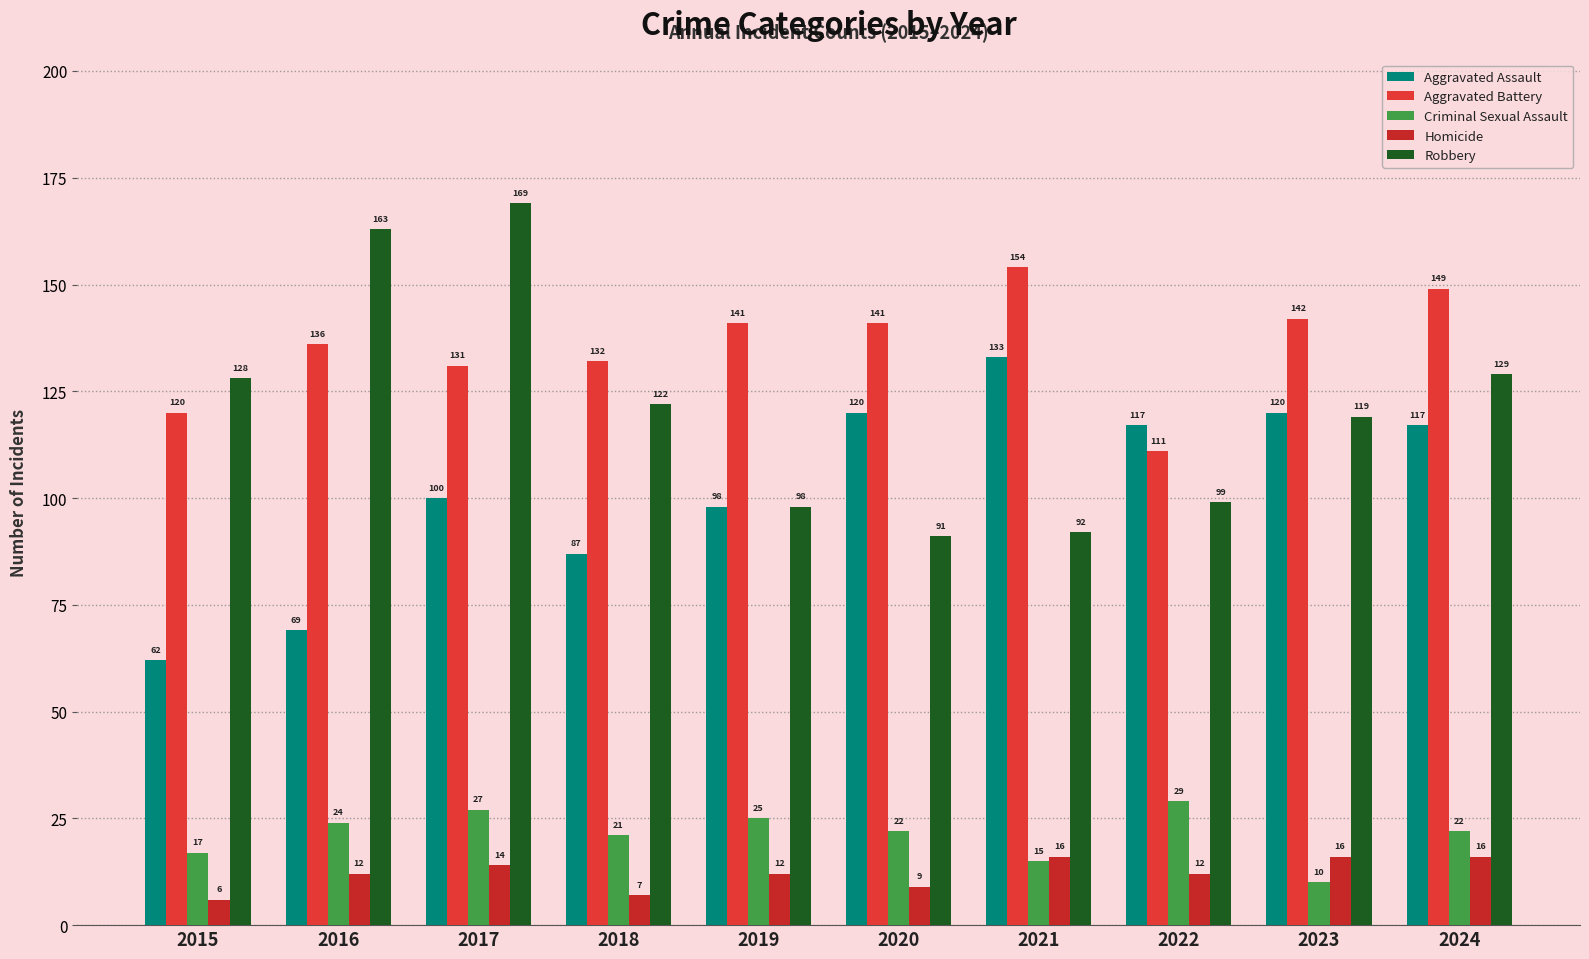

Reading left to right, list all the values displayed in this chart.

Aggravated Assault: 62	69	100	87	98	120	133	117	120	117
Aggravated Battery: 120	136	131	132	141	141	154	111	142	149
Criminal Sexual Assault: 17	24	27	21	25	22	15	29	10	22
Homicide: 6	12	14	7	12	9	16	12	16	16
Robbery: 128	163	169	122	98	91	92	99	119	129